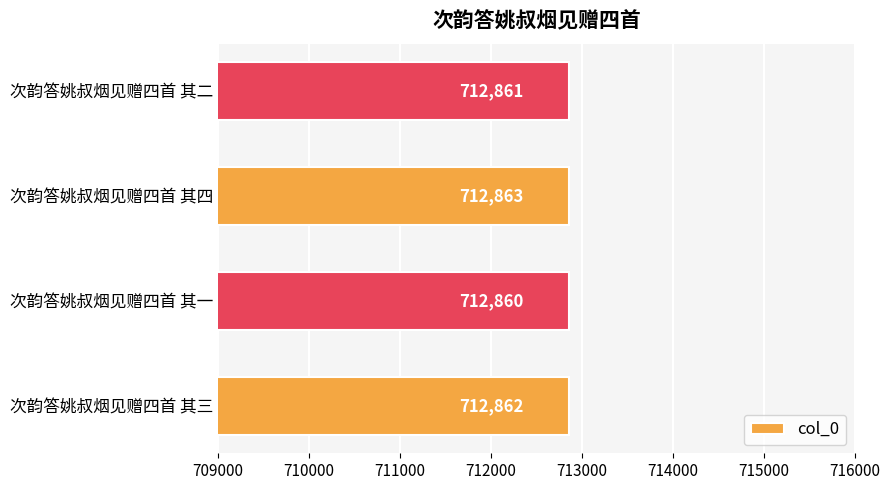

List the labels in order of value, smallest first.

次韵答姚叔烟见赠四首 其一, 次韵答姚叔烟见赠四首 其二, 次韵答姚叔烟见赠四首 其三, 次韵答姚叔烟见赠四首 其四